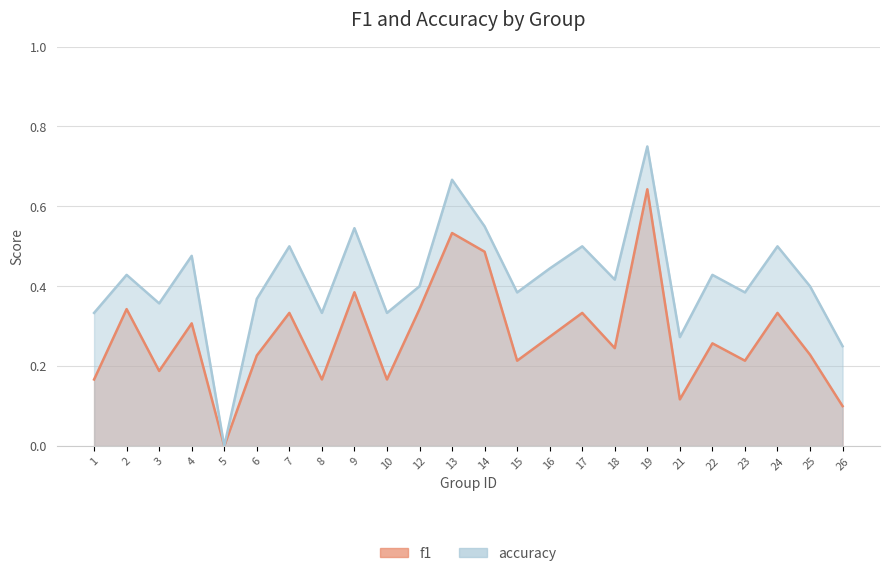

True or false: f1 has a value of 0.2 at 3.

True